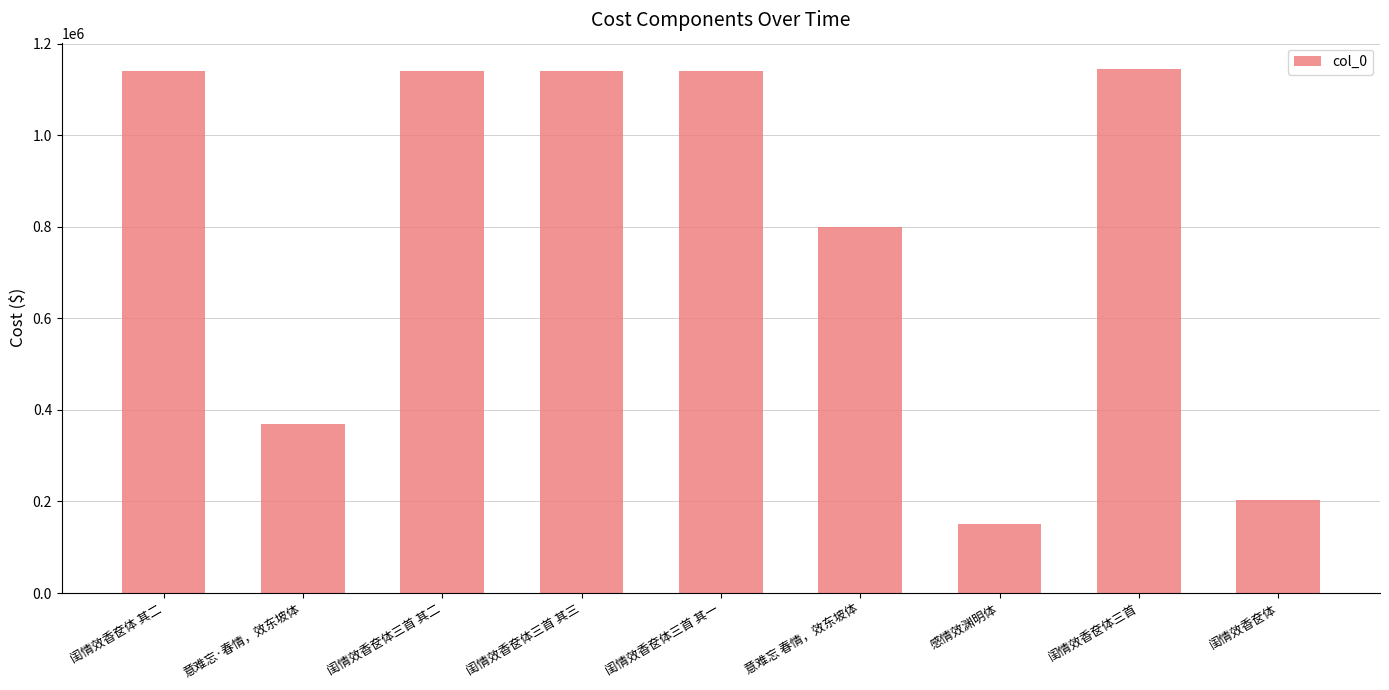

The value at 感情效渊明体 is 60529. True or false?

False